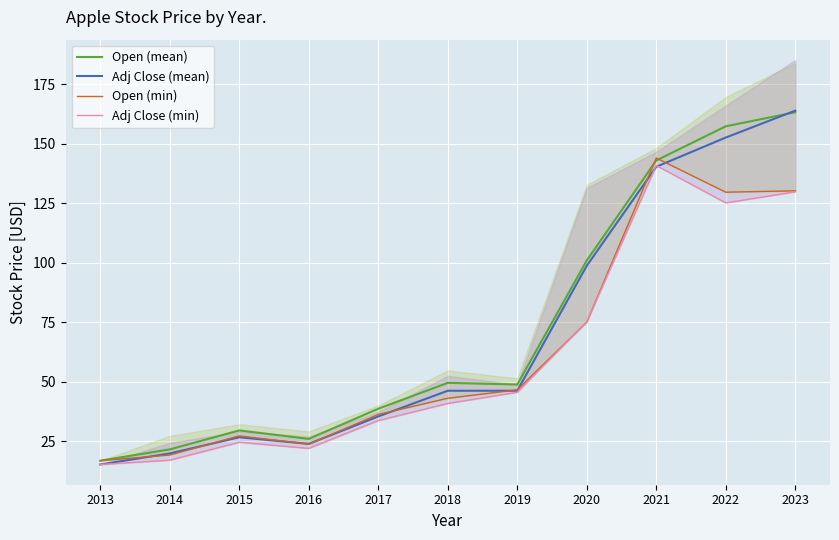

The value of Open (min) at 2019 is 46.6. True or false?

True